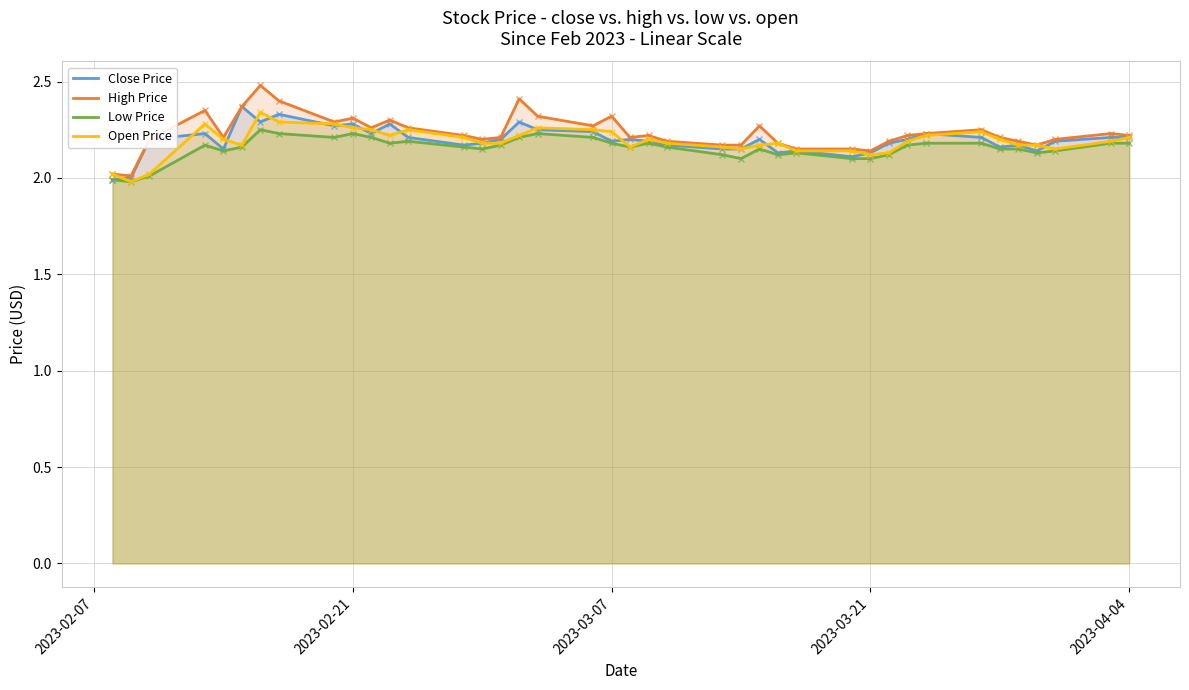

What is the maximum value shown in the chart?

2.5